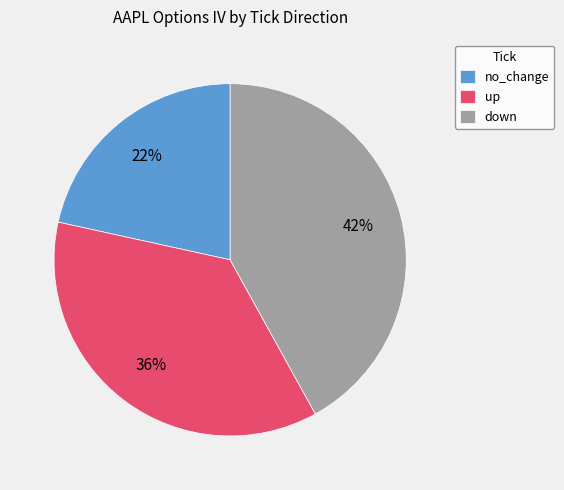

Rank the categories by value from highest to lowest.

down, up, no_change